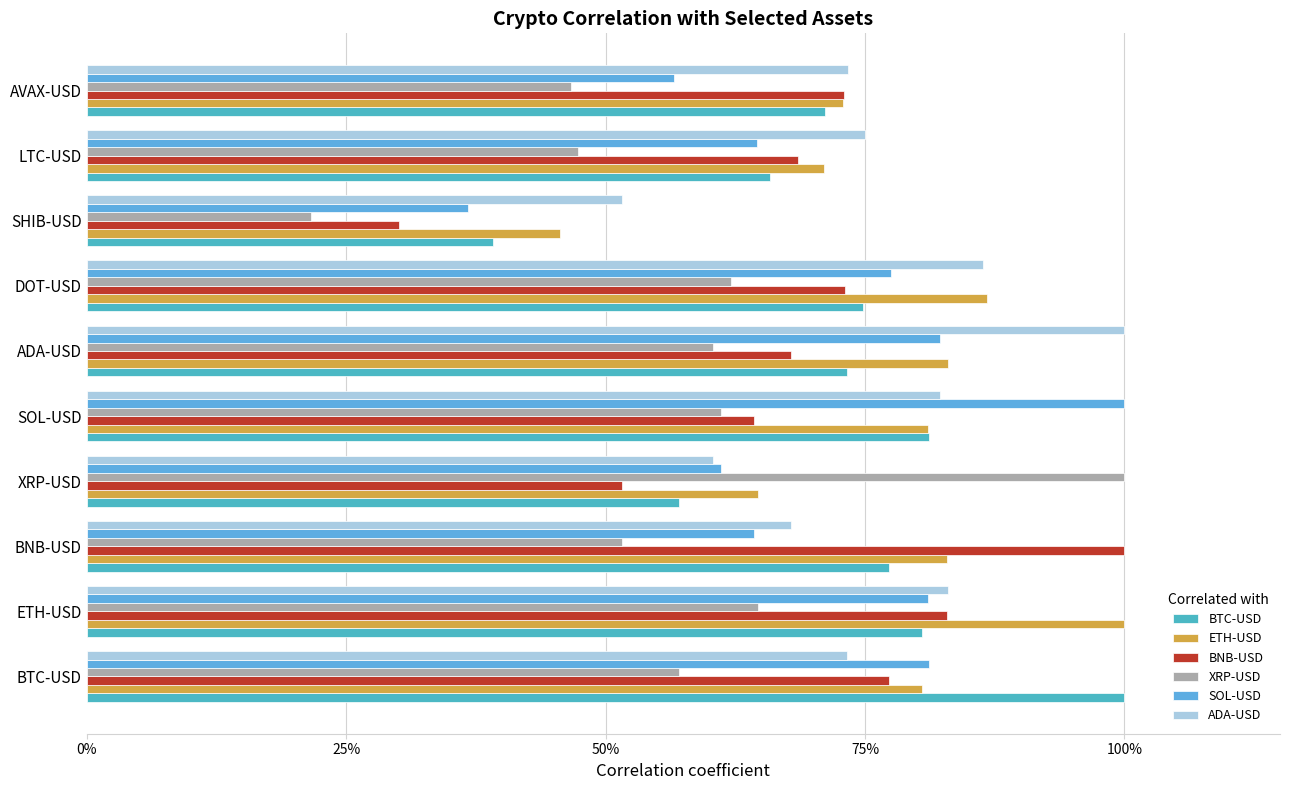

Reading left to right, what are all the values shown in this chart?

BTC-USD: 1.0	0.8	0.8	0.6	0.8	0.7	0.7	0.4	0.7	0.7
ETH-USD: 0.8	1.0	0.8	0.6	0.8	0.8	0.9	0.5	0.7	0.7
BNB-USD: 0.8	0.8	1.0	0.5	0.6	0.7	0.7	0.3	0.7	0.7
XRP-USD: 0.6	0.6	0.5	1.0	0.6	0.6	0.6	0.2	0.5	0.5
SOL-USD: 0.8	0.8	0.6	0.6	1.0	0.8	0.8	0.4	0.6	0.6
ADA-USD: 0.7	0.8	0.7	0.6	0.8	1.0	0.9	0.5	0.7	0.7